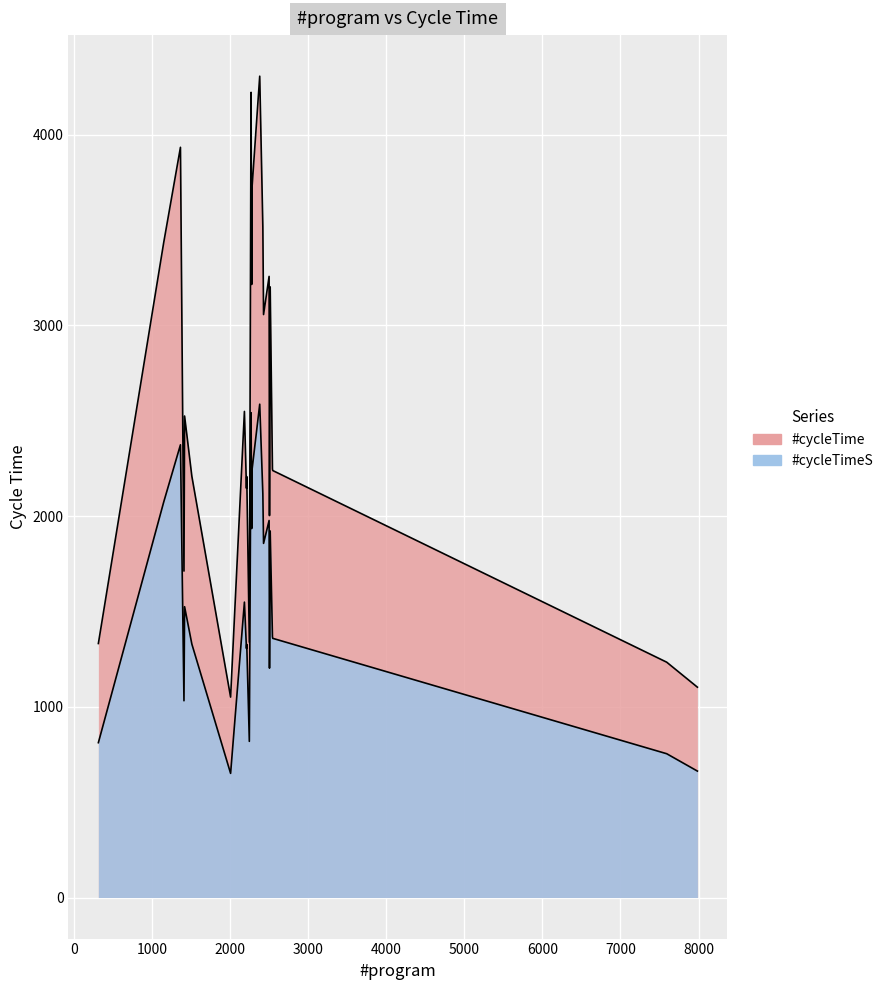

What are all the series names shown in the legend?

#cycleTime, #cycleTimeS